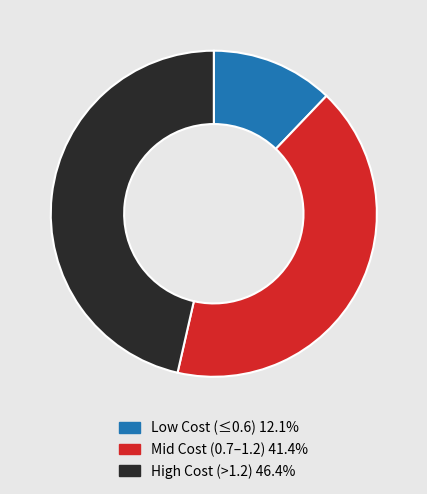

Do Low Cost (≤0.6) 12.1% and High Cost (>1.2) 46.4% together represent more than half of the pie?

Yes